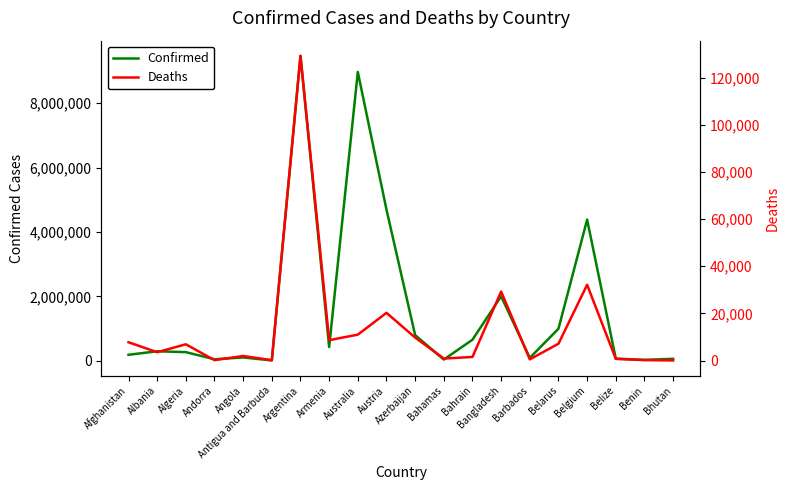

What value does the Deaths series have at Argentina, to the nearest 100?

129200